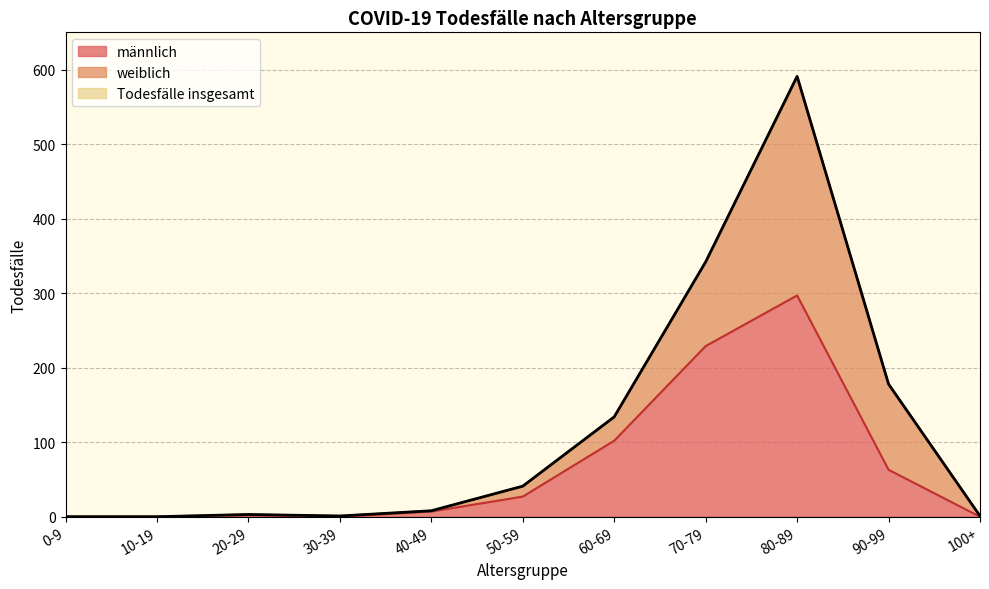

At which label is männlich closest to 148?

60-69